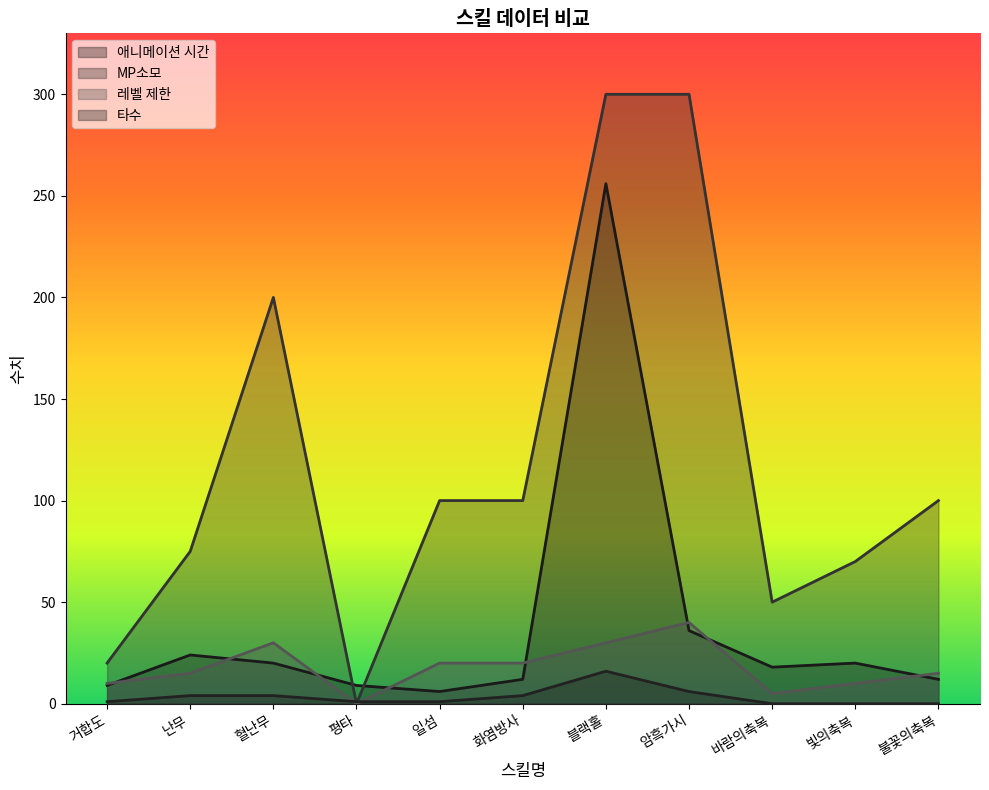

What is the value of the 레벨 제한 point at the 11th from the left?

15